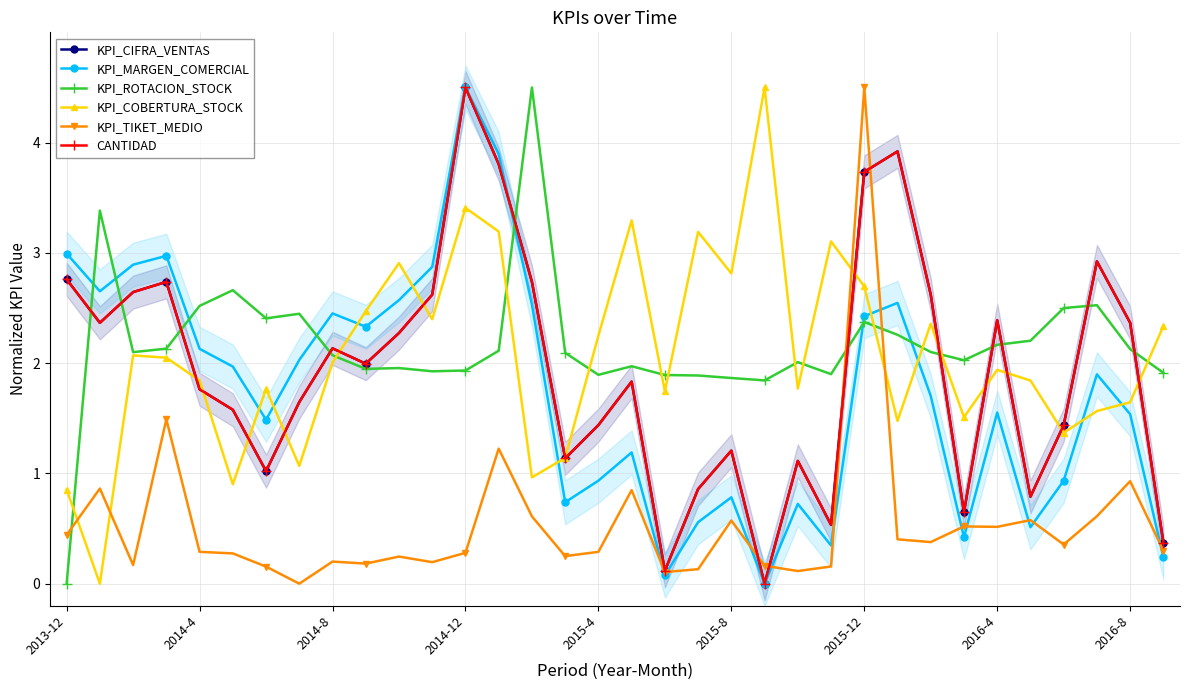

What position from the right is 23?

11